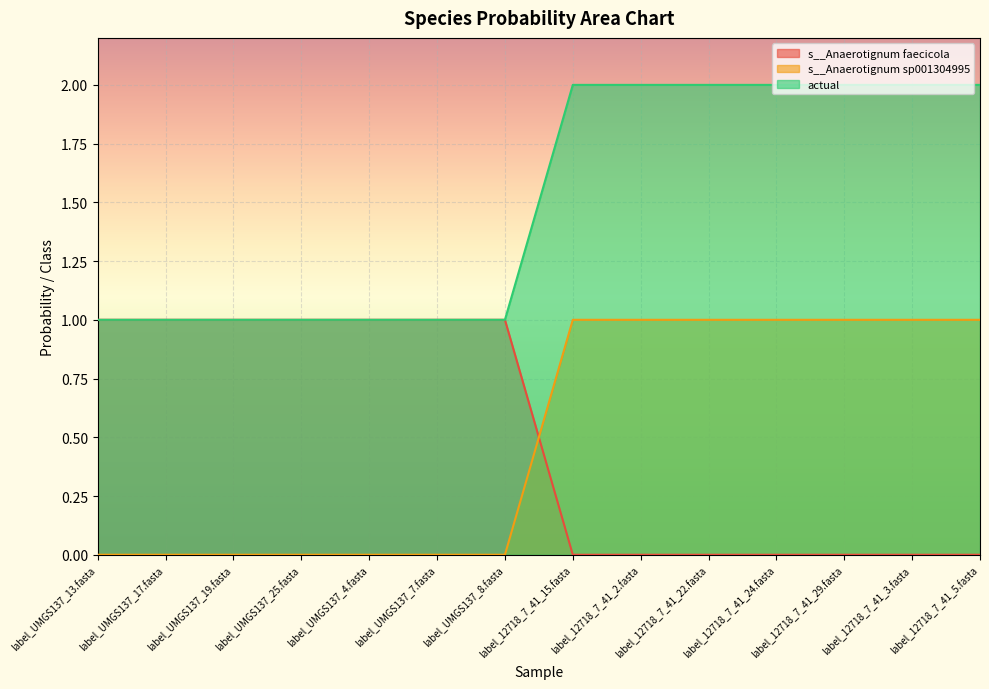

Reading right to left, transcribe all the data shown in this chart.

s__Anaerotignum faecicola: 0.0	0.0	0.0	0.0	0.0	0.0	0.0	1.0	1.0	1.0	1.0	1.0	1.0	1.0
s__Anaerotignum sp001304995: 1.0	1.0	1.0	1.0	1.0	1.0	1.0	0.0	0.0	0.0	0.0	0.0	0.0	0.0
actual: 2.0	2.0	2.0	2.0	2.0	2.0	2.0	1.0	1.0	1.0	1.0	1.0	1.0	1.0